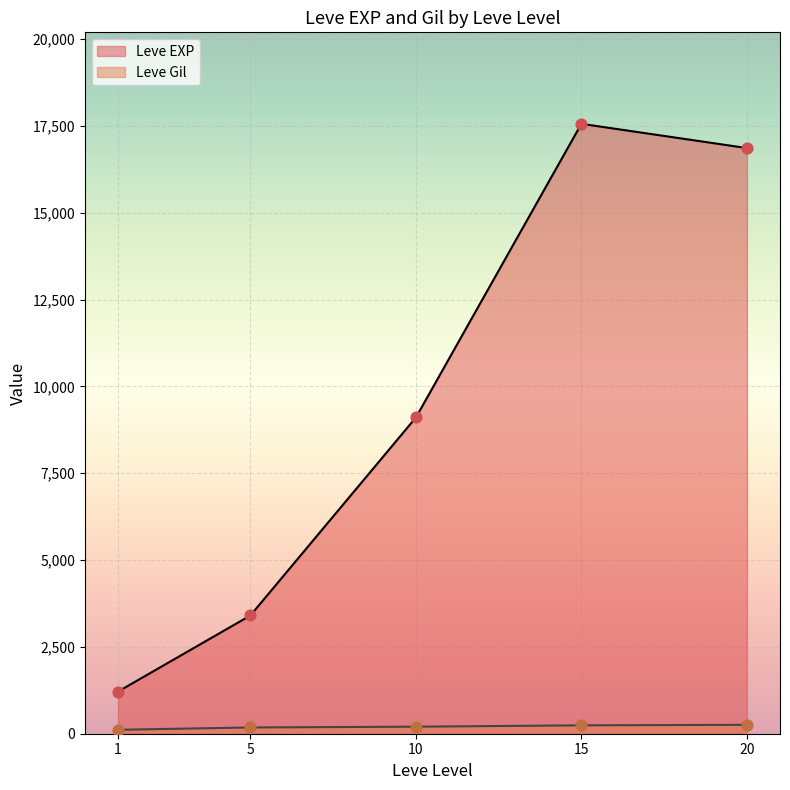

Which series contains the highest Y value?

Leve EXP